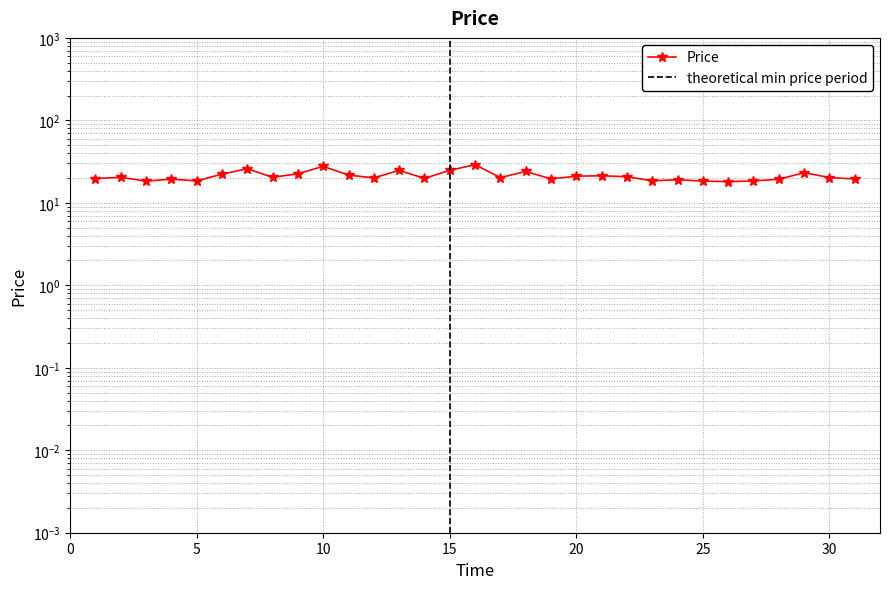

What is the difference between the maximum and minimum values?

10.9